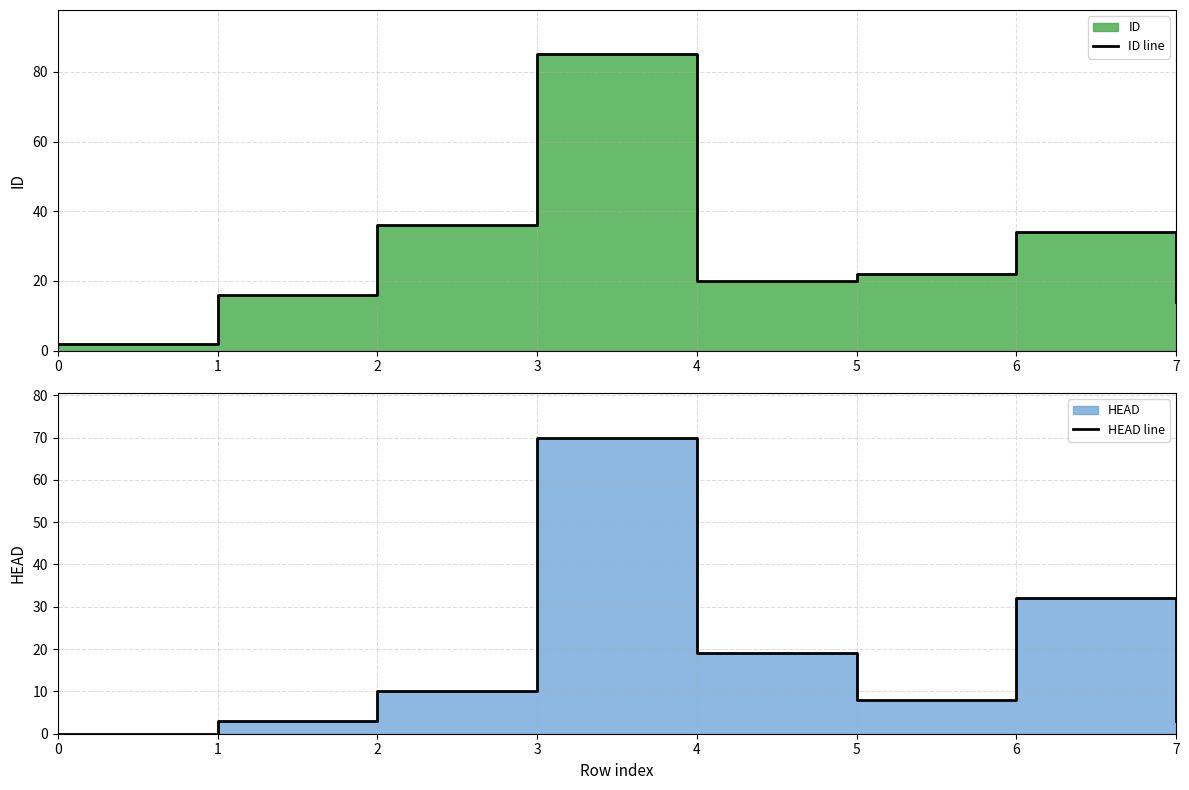

How many categories are shown in the chart?

8